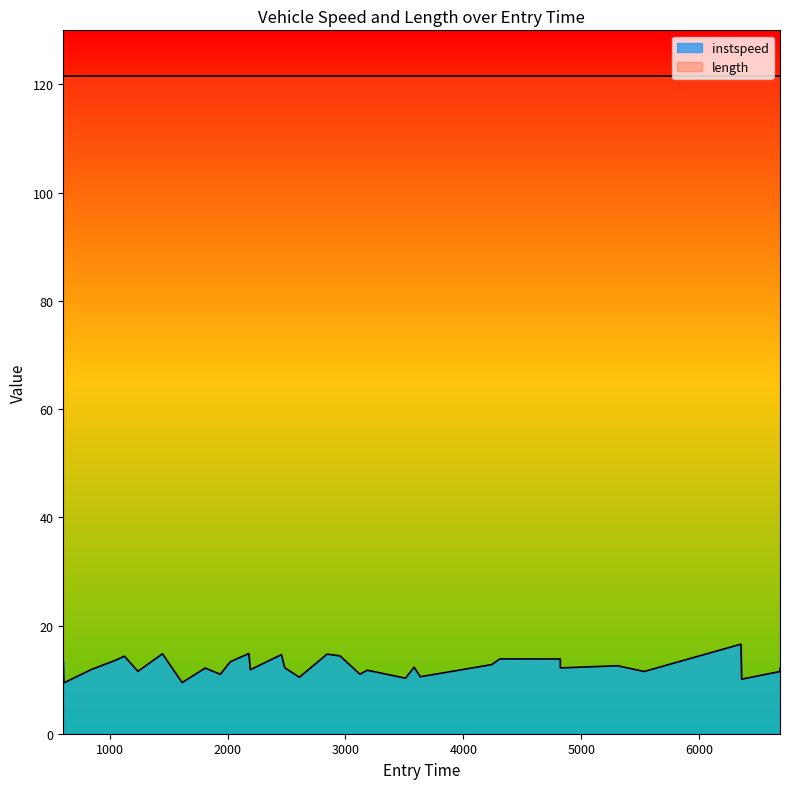

Which label corresponds to the largest value in the chart?

6354.0